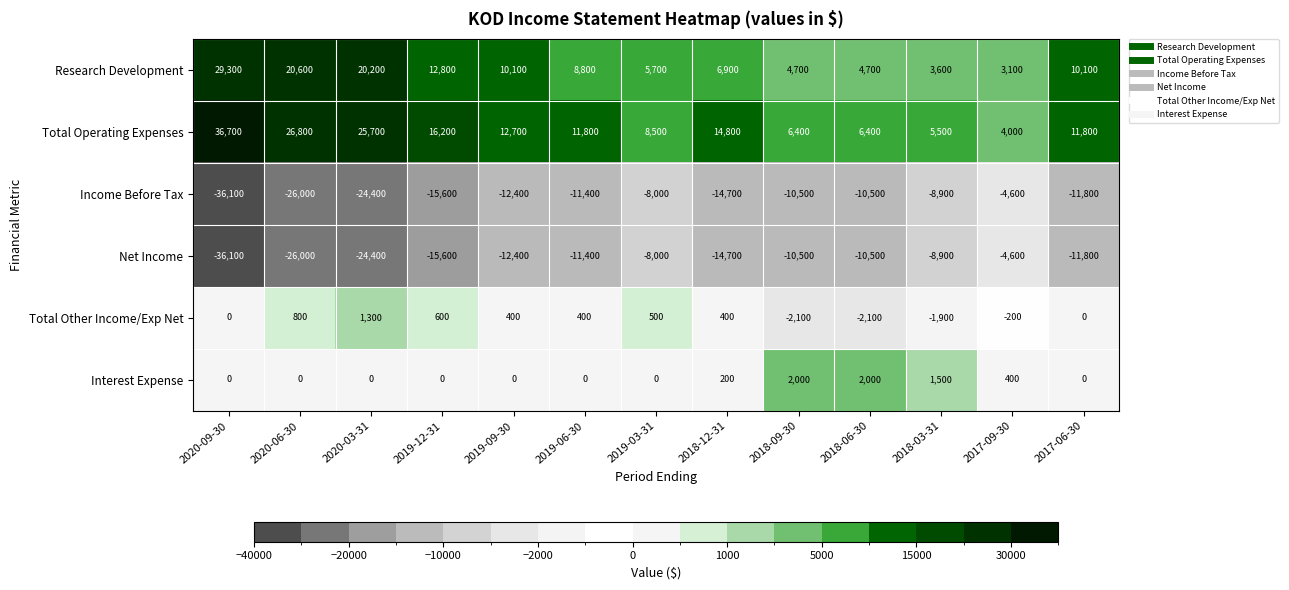

What is the minimum value shown in the chart?

-36100